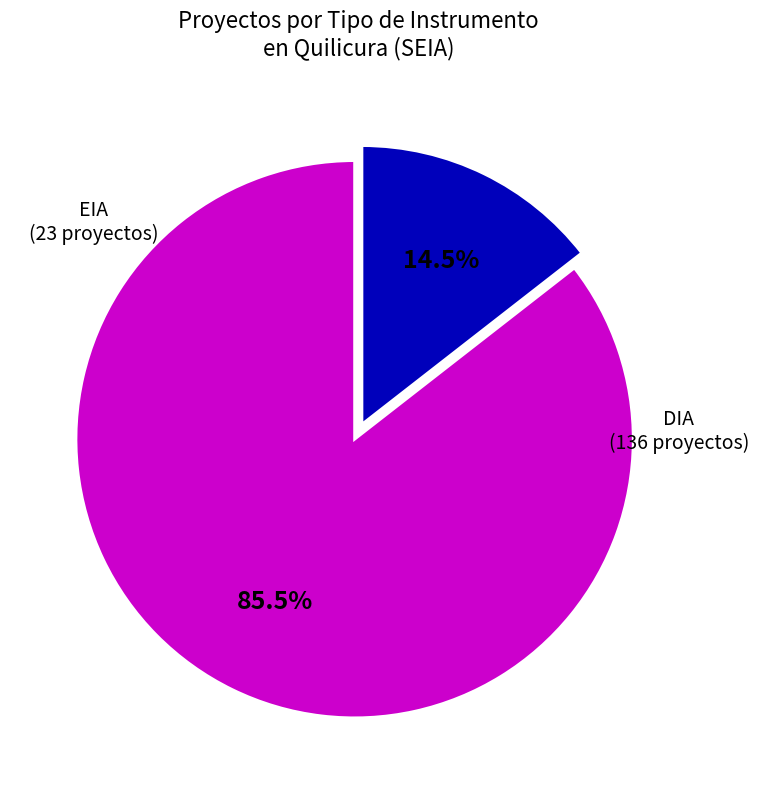

Rank the categories by value from lowest to highest.

EIA, DIA